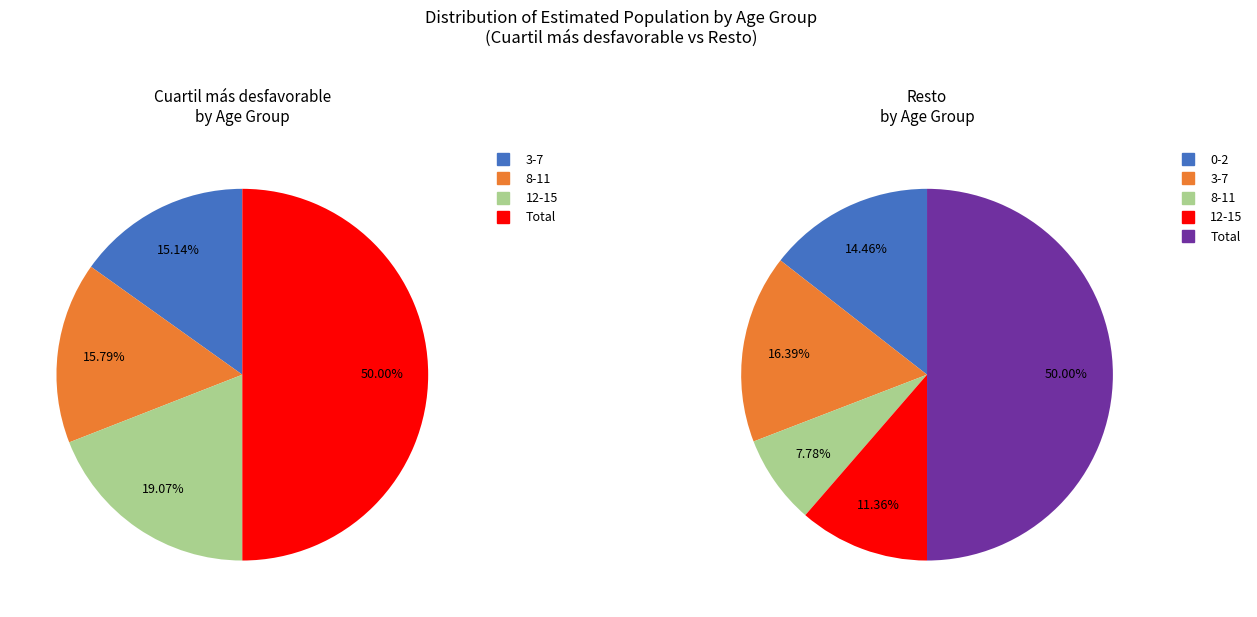

To the nearest percent, what percentage of the pie is 8-11?

16%